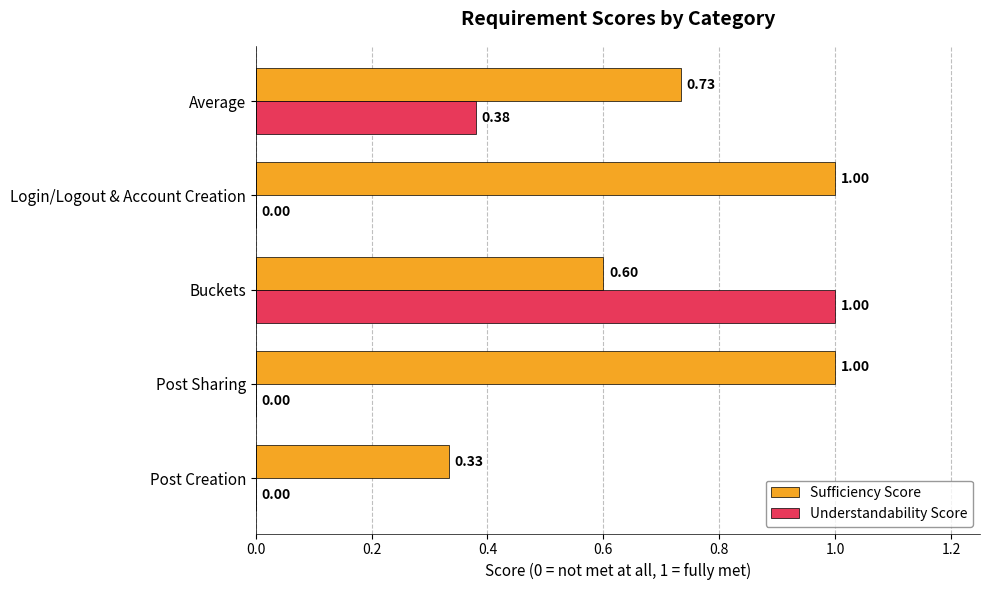

What is the total value across all series at Login/Logout & Account Creation?

1.0